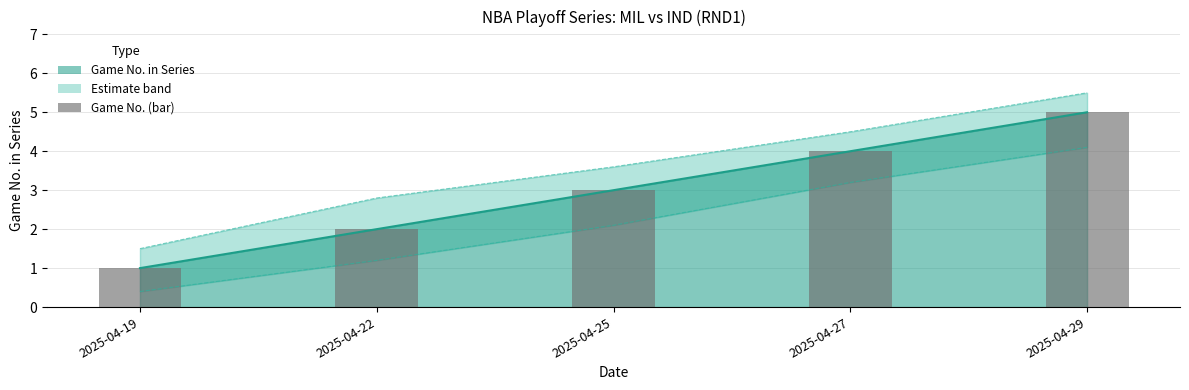

Reading left to right, list all the values displayed in this chart.

1	2	3	4	5